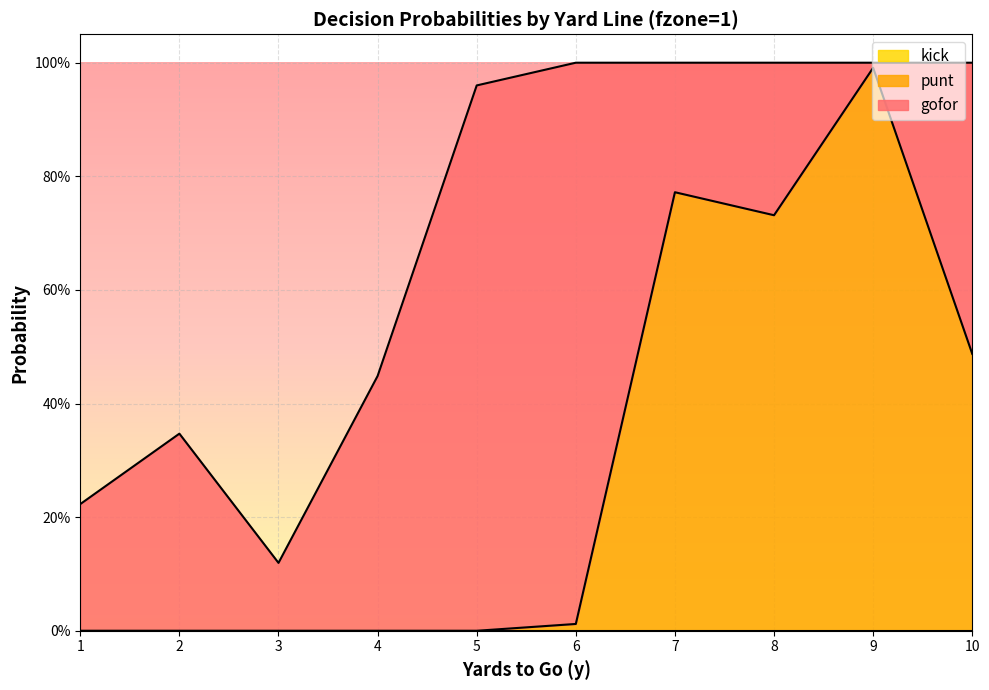

True or false: punt has more than 2 points higher than both neighbors.

False